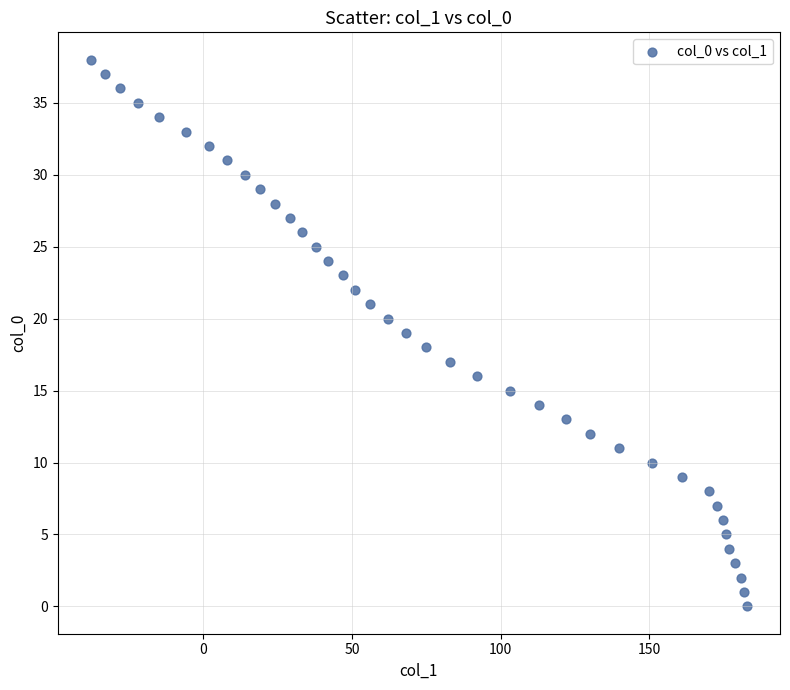

What is the range of X values (max minus min)?

221